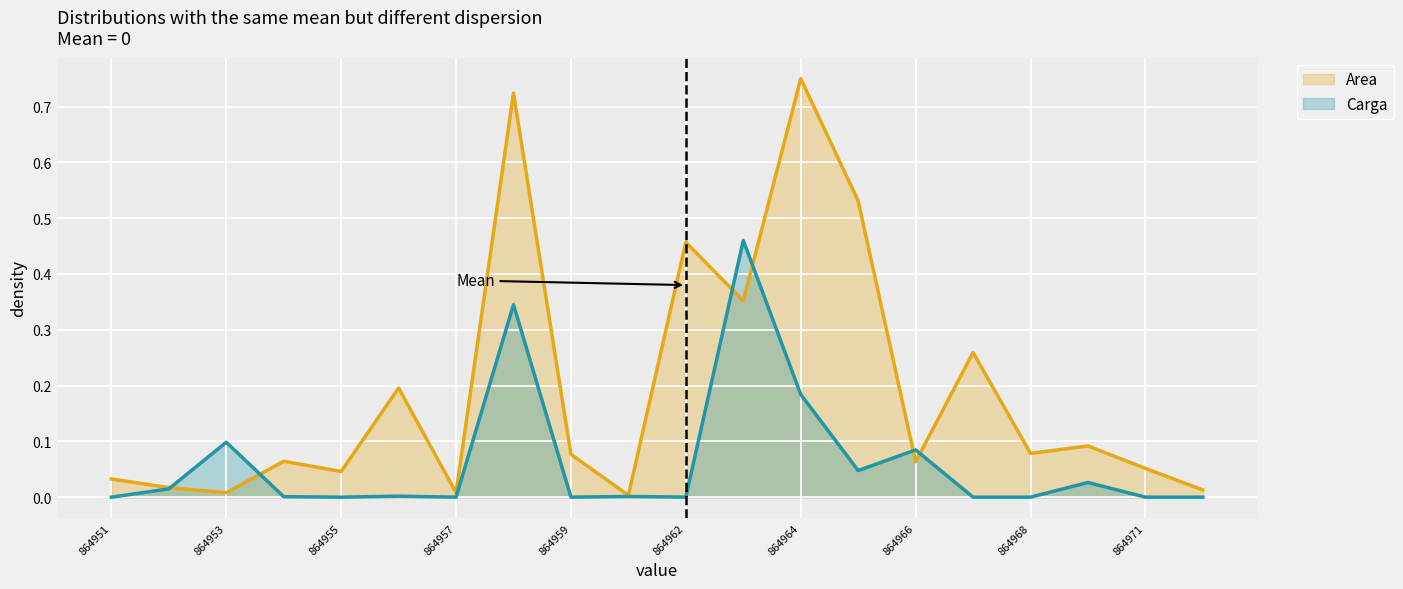

What is the total value across all series at 864968?

0.1